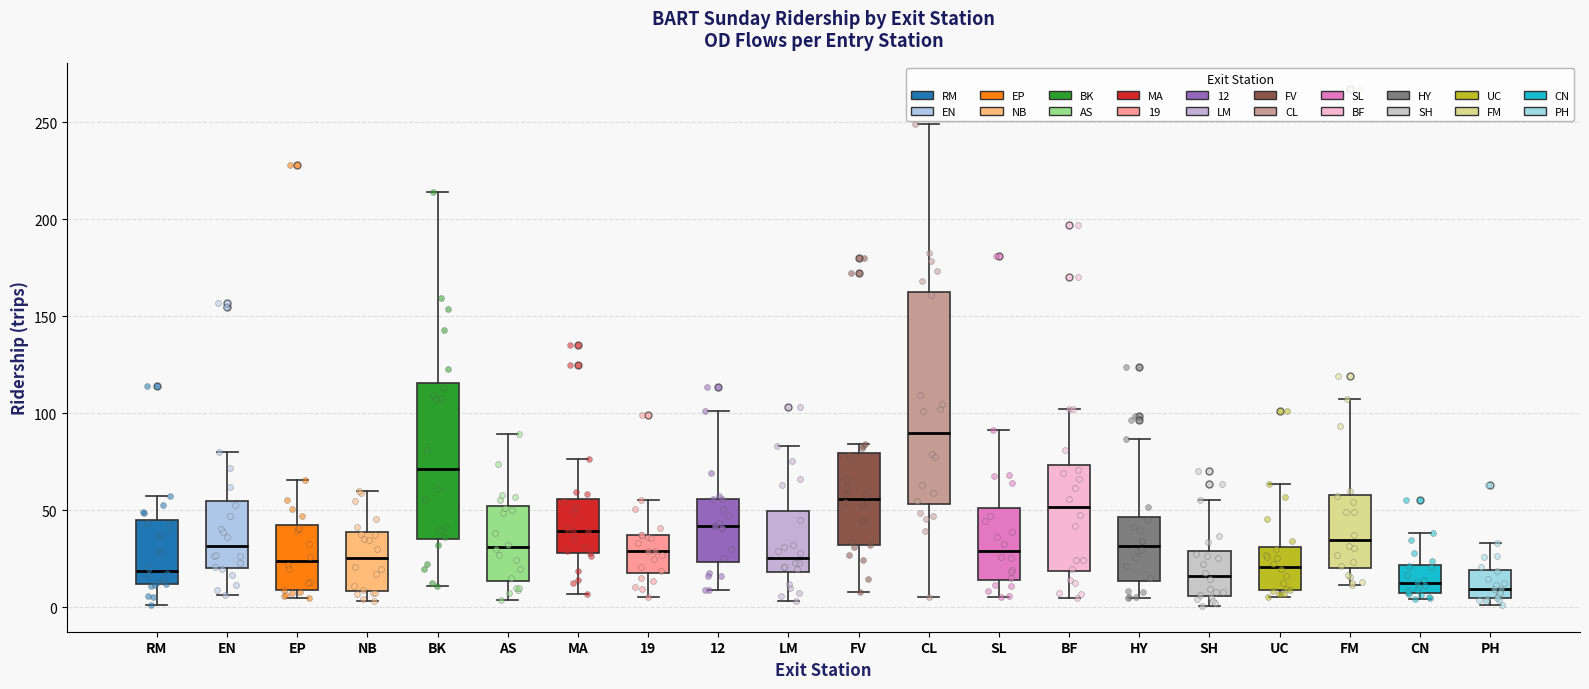

Which box's median line is the highest?

CL